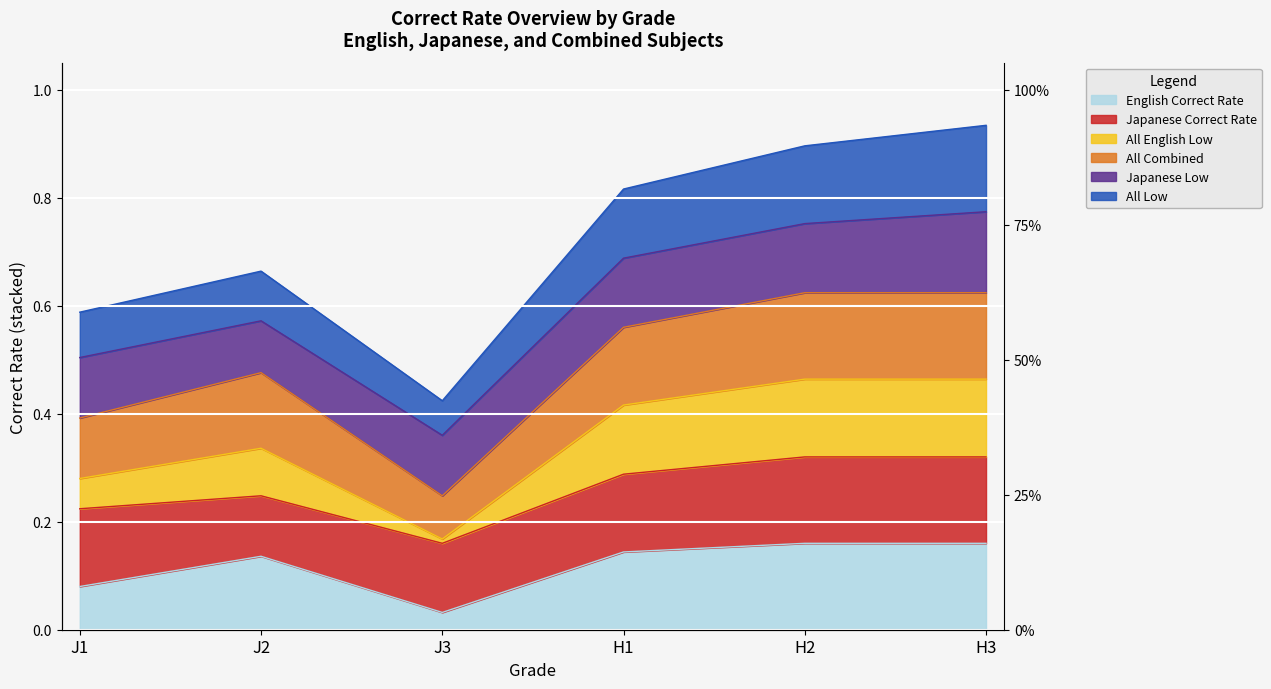

How many English Correct Rate values are between 0 and 1?

6